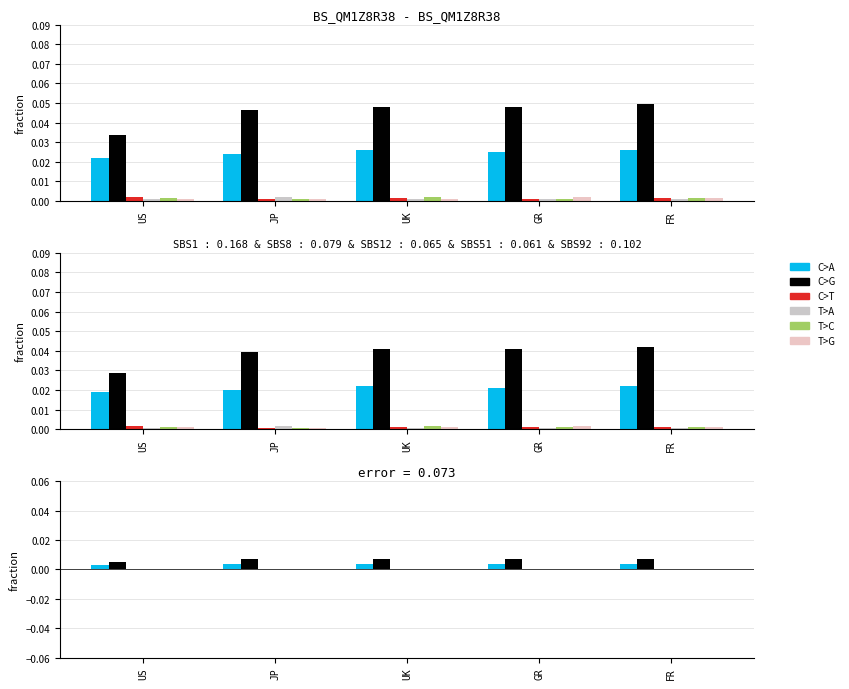

List the series in order of their peak value, highest first.

C>G, C>A, C>T, T>A, T>C, T>G